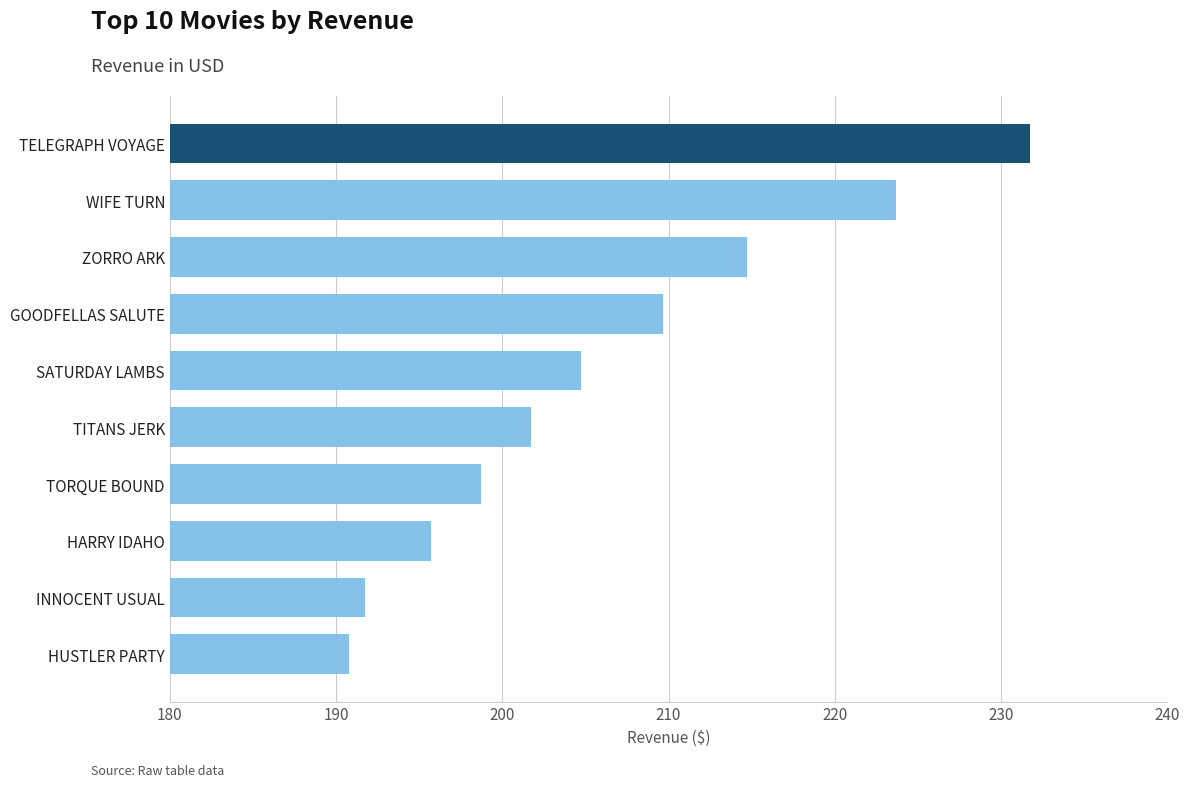

What is the difference between the values at TELEGRAPH VOYAGE and TORQUE BOUND?

33.0